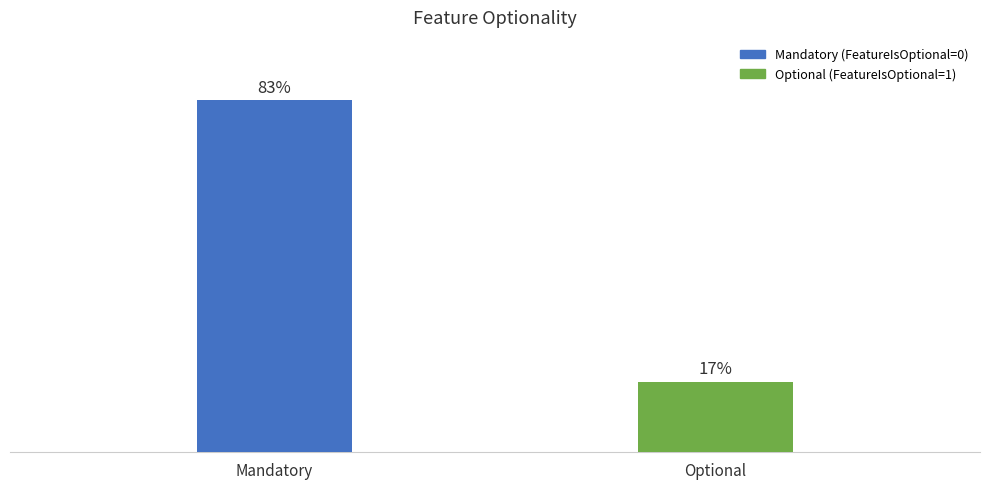

Is it true that the value at Optional is 2?

False